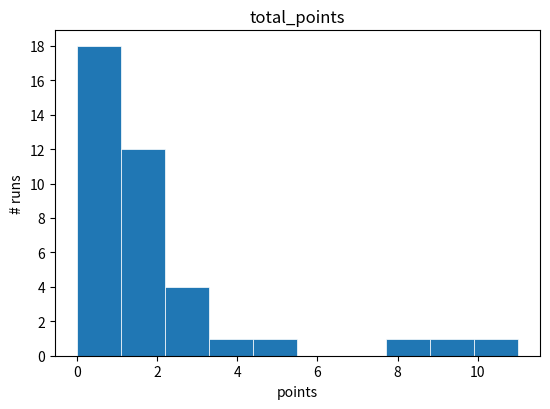

Which range on the x-axis has the tallest bar?

0.0 to 1.1